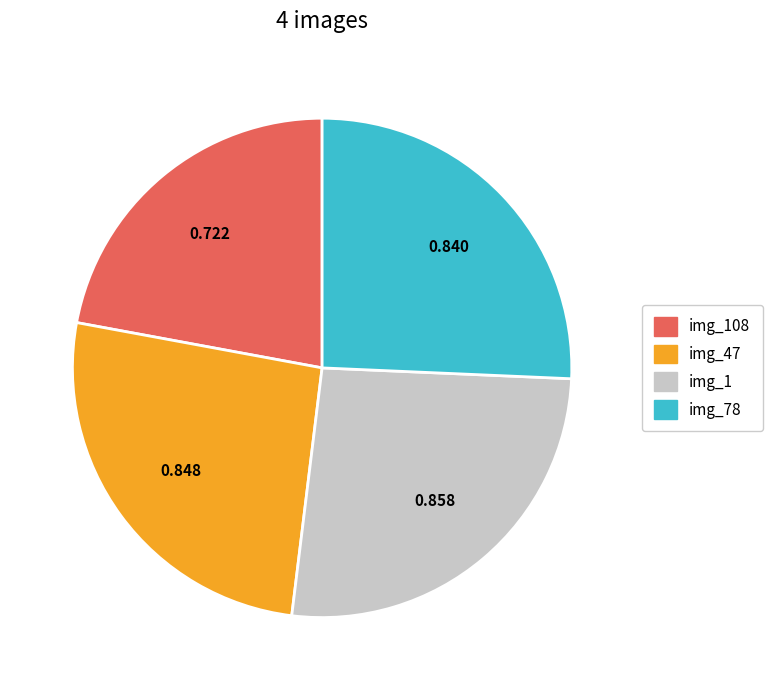

Is there any slice that represents more than half of the pie?

No